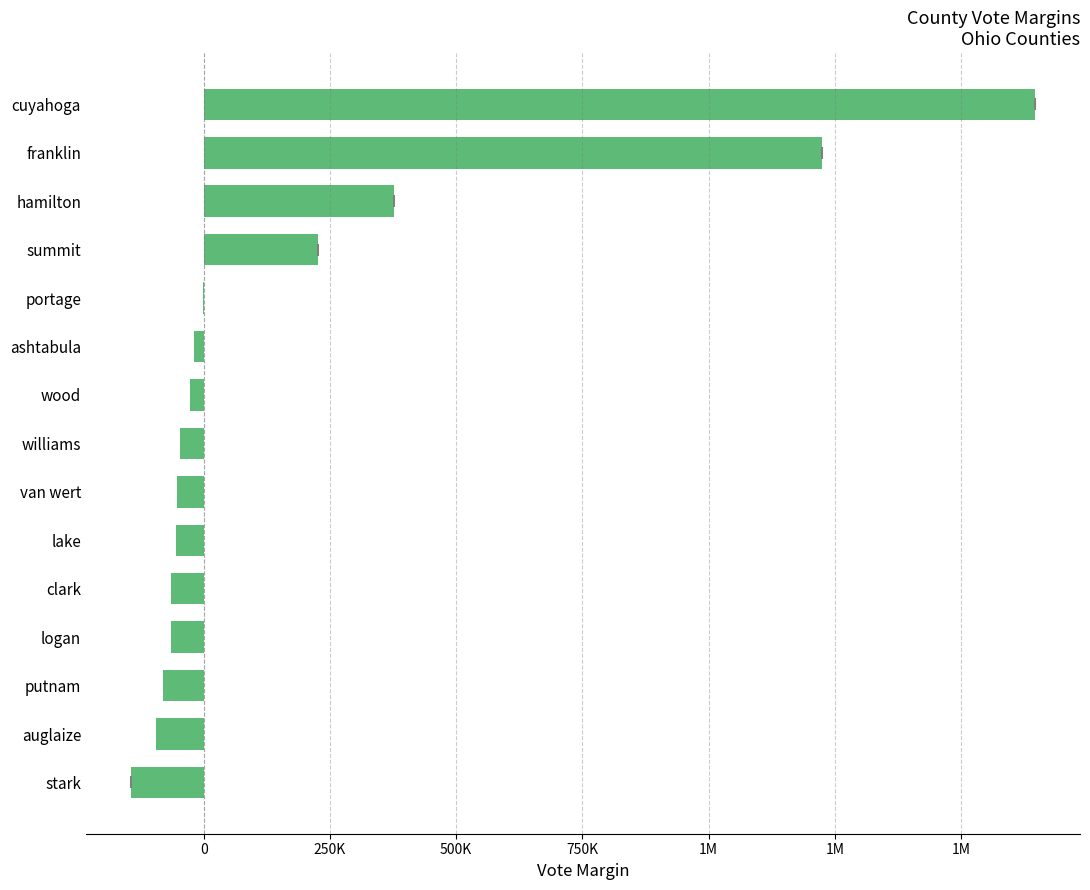

Are the bars horizontal?

Yes